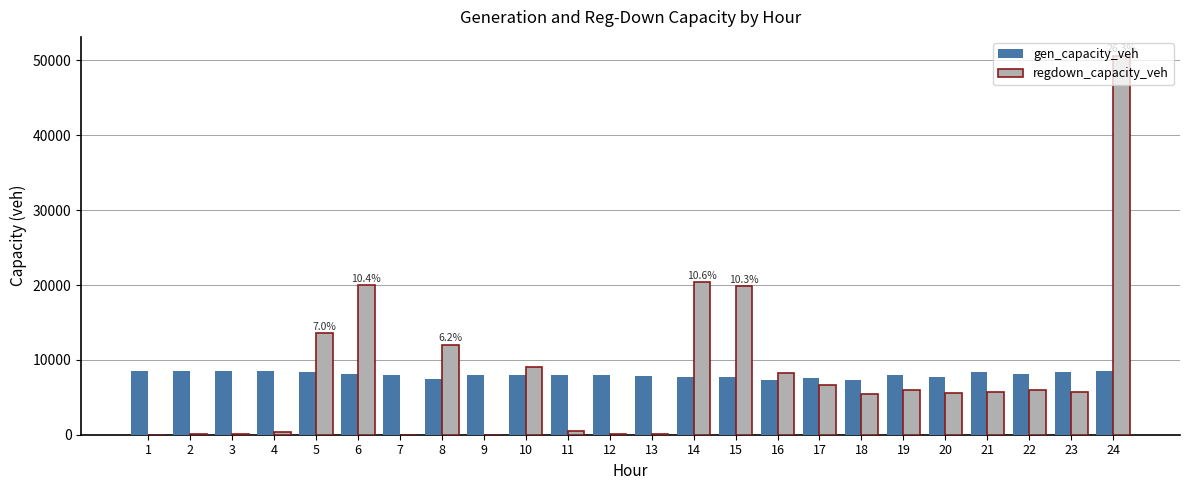

At which category is the sum across all series the highest?

24